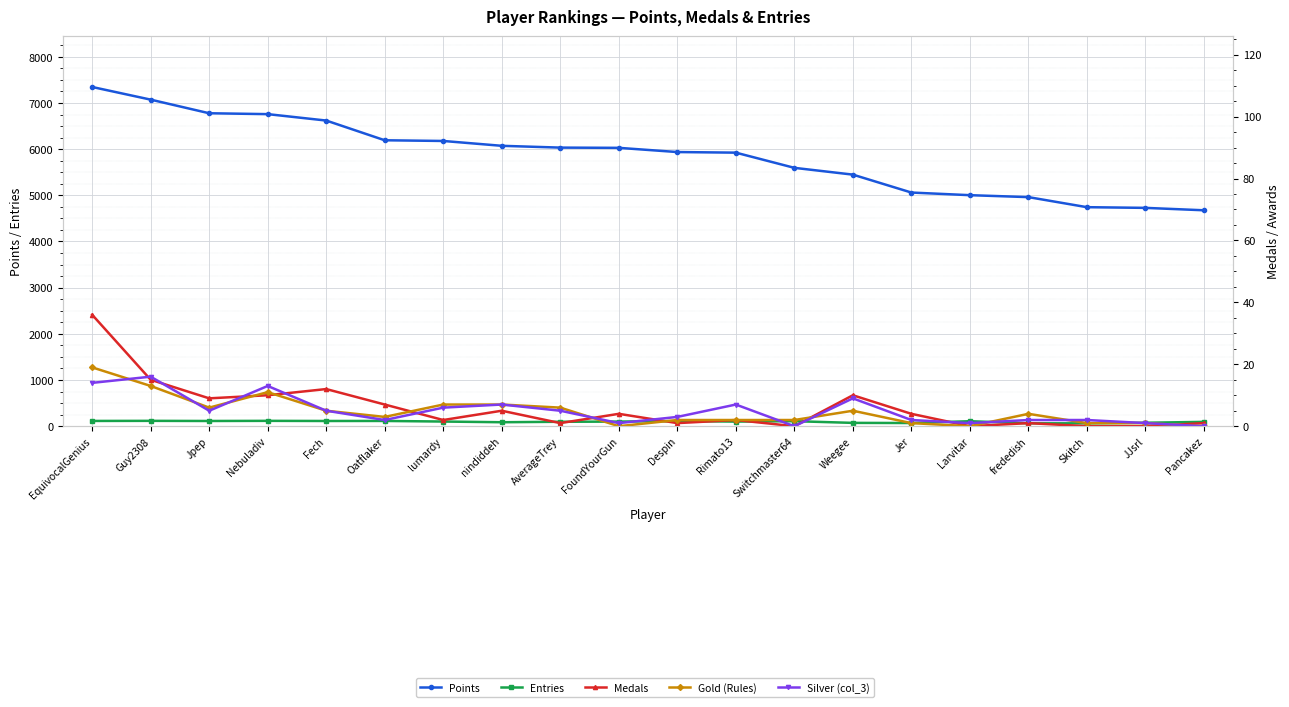

True or false: Medals has more than 2 interior local peaks.

True